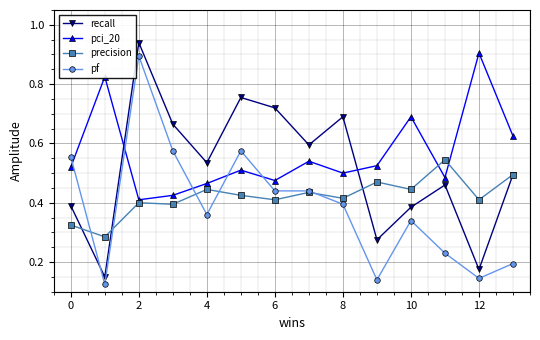

Which series ends up on top after the final intersection of recall and pf?

recall